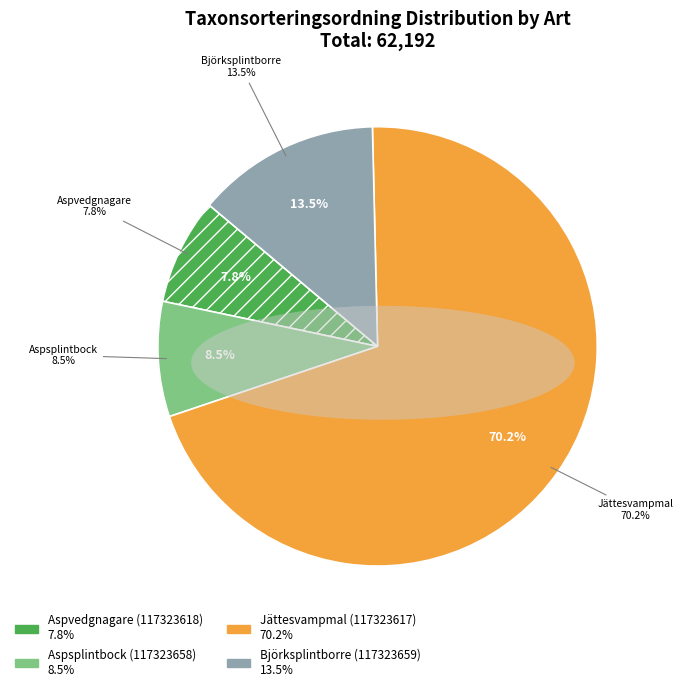

Count the number of slices in the pie.

4